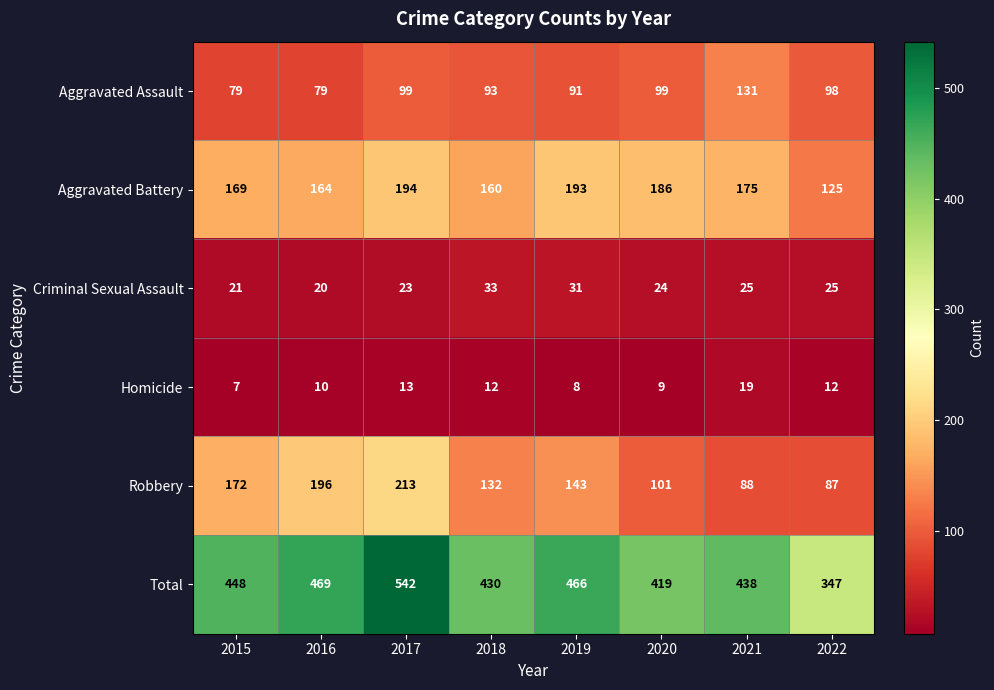

Which series has the largest total across all categories?

Total